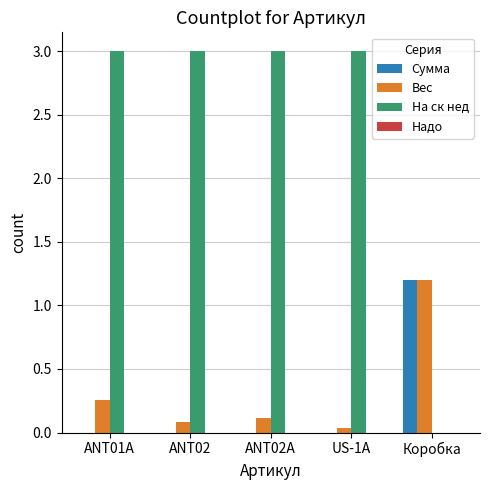

Which series changed the most between ANT02A and Коробка?

На ск нед